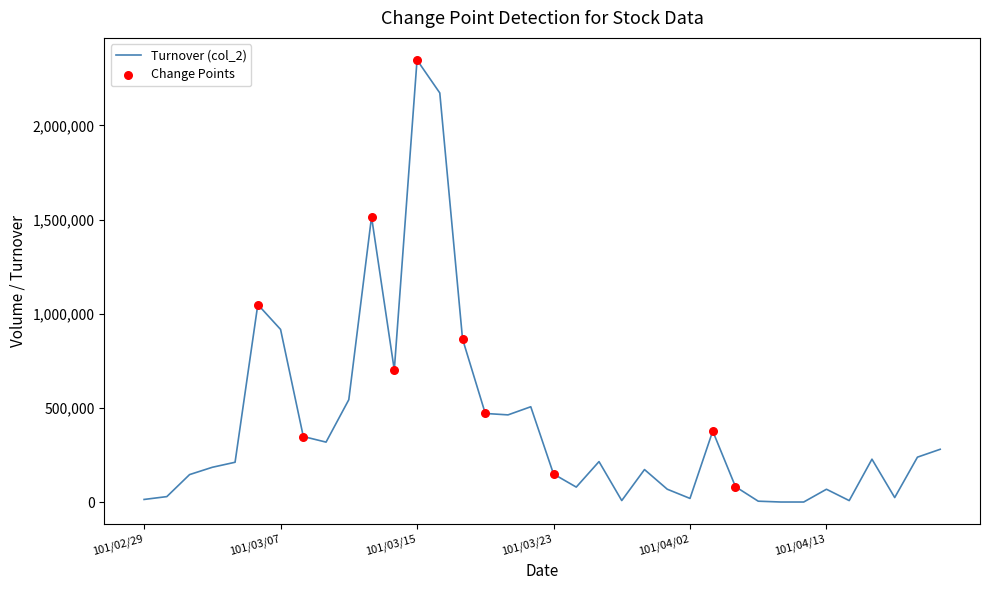

What is the difference between the maximum and minimum values?

2345180